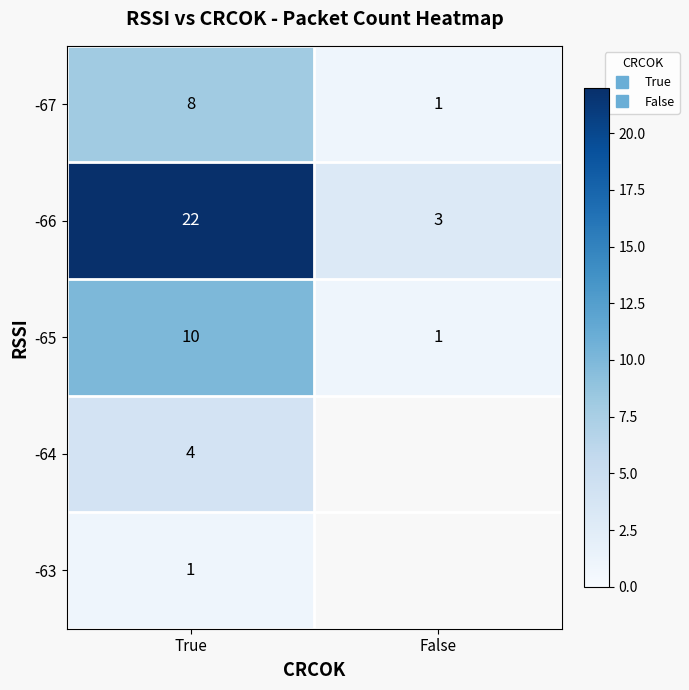

How many categories are shown in the chart?

2